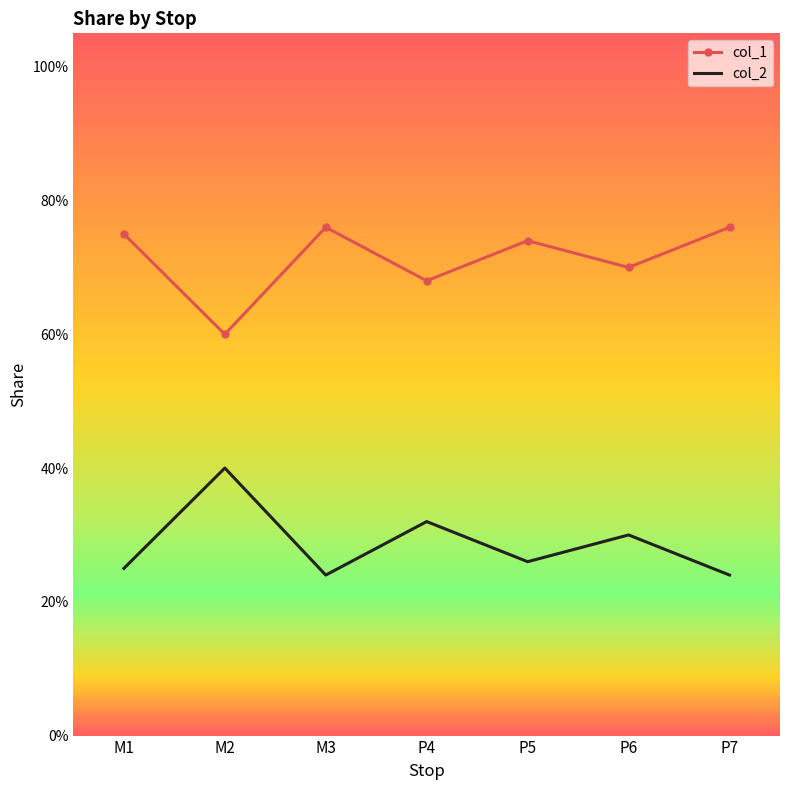

Where is col_2 nearest to the value 0?

M3